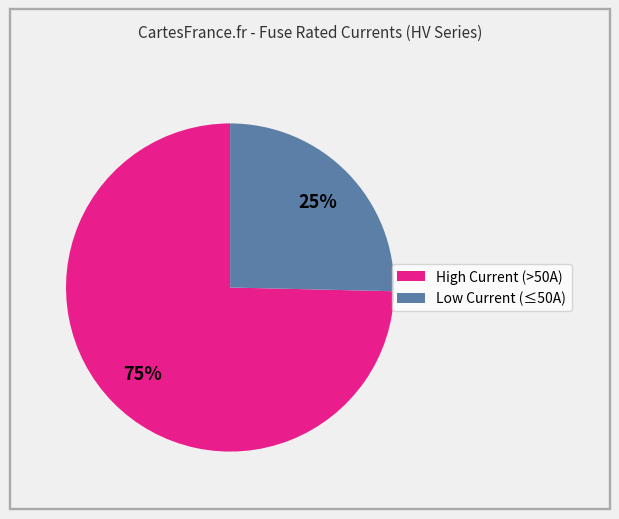

To the nearest percent, what is the average slice percentage?

50%